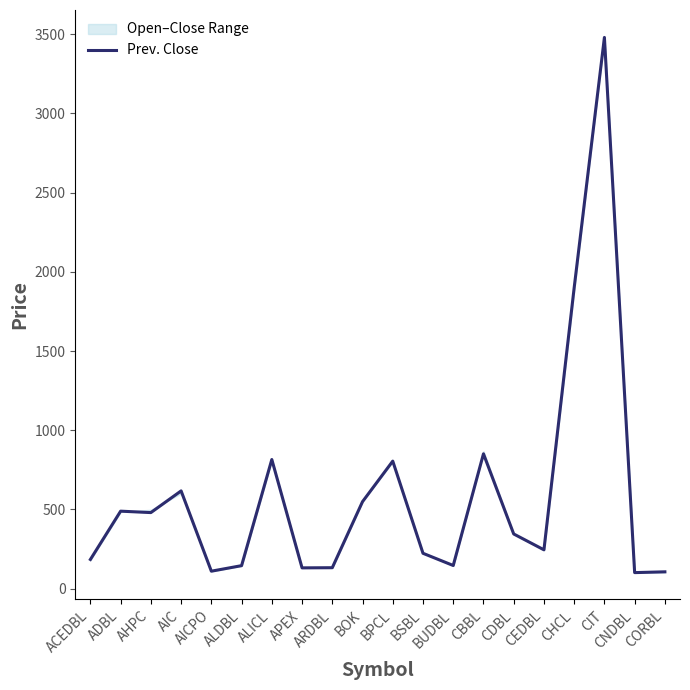

What is the label of the 9th point from the right?

BSBL